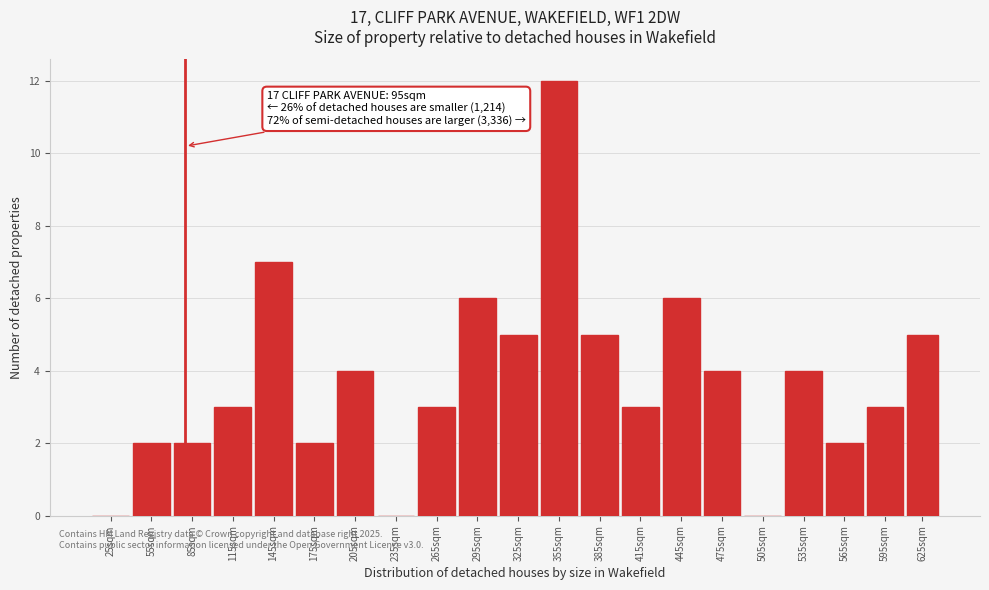

Reading left to right, transcribe all the data shown in this chart.

25sqm=0	55sqm=2	85sqm=2	115sqm=3	145sqm=7	175sqm=2	205sqm=4	235sqm=0	265sqm=3	295sqm=6	325sqm=5	355sqm=12	385sqm=5	415sqm=3	445sqm=6	475sqm=4	505sqm=0	535sqm=4	565sqm=2	595sqm=3	625sqm=5